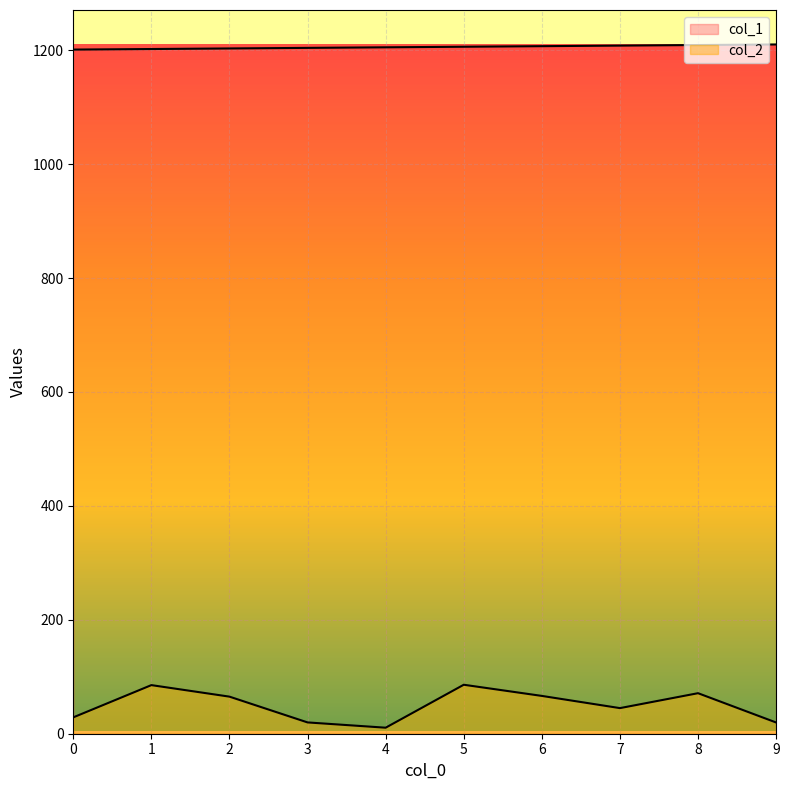

Which series has the largest total across all categories?

col_1